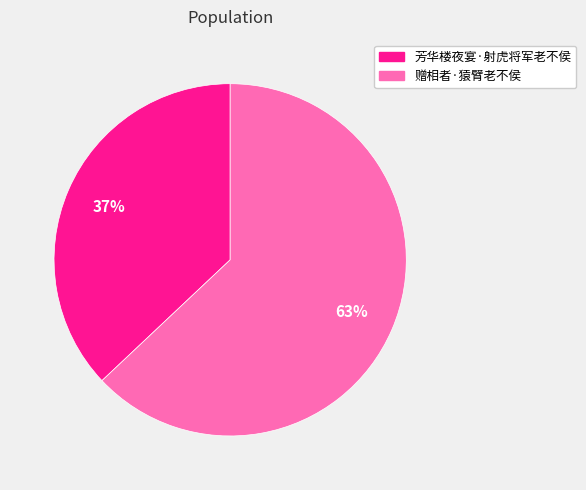

What is the ratio of the value at 赠相者·猿臂老不侯 to the value at 芳华楼夜宴·射虎将军老不侯?

1.7